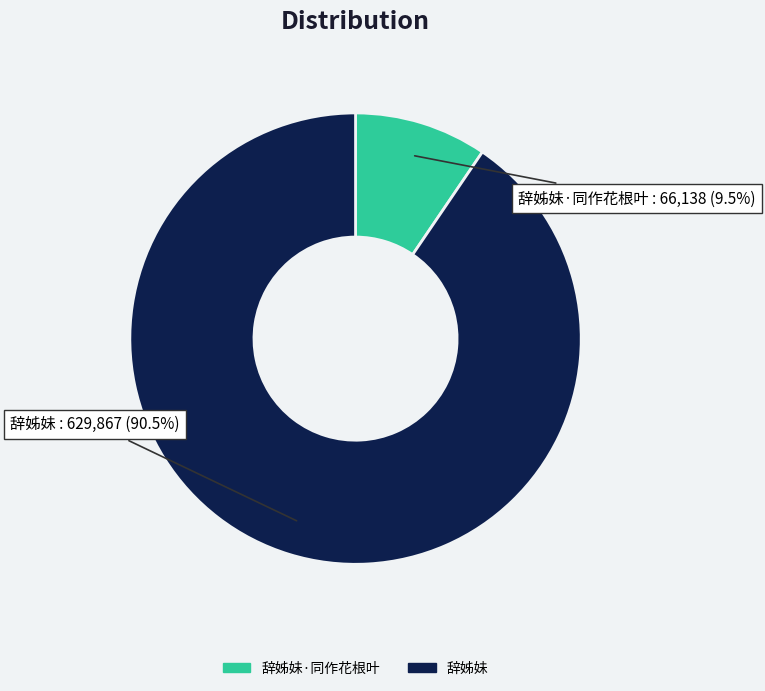

Count the number of slices in the pie.

2